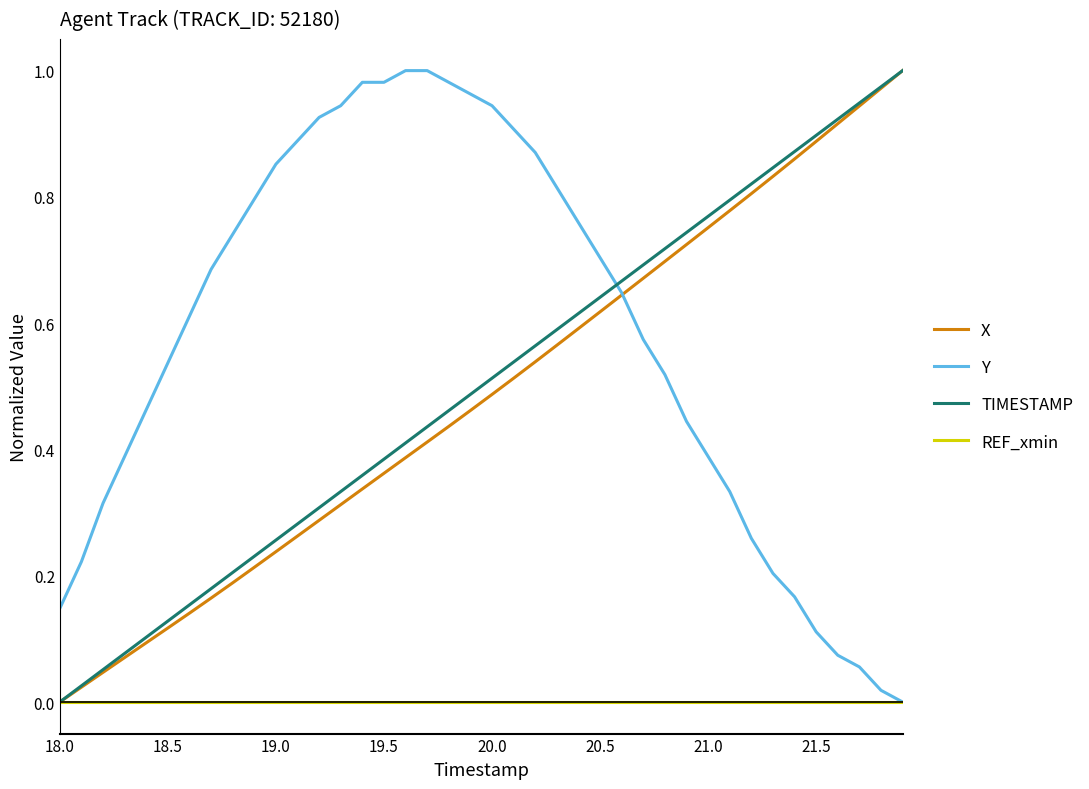

Which series has the largest total across all categories?

Y